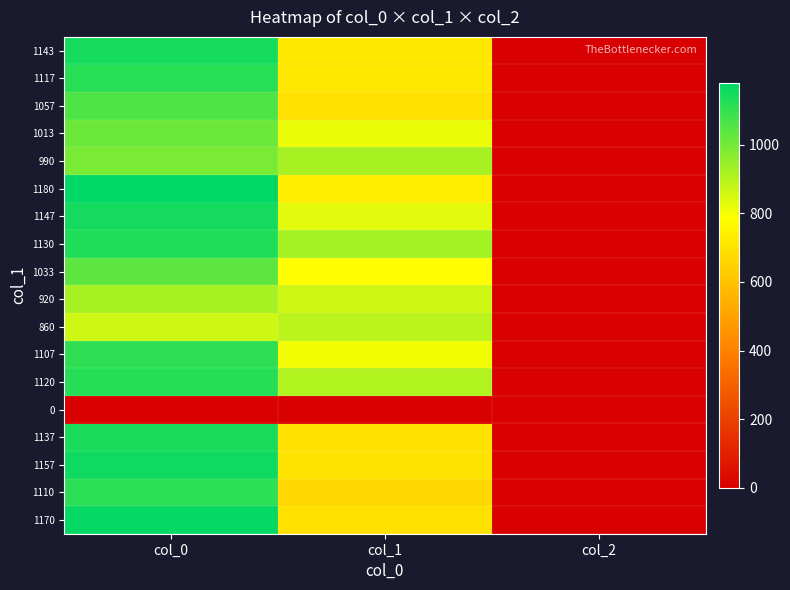

Reading right to left, extract all data points from this chart.

1143: col_2=2.0	col_1=715.5	col_0=1143.3
1117: col_2=2.0	col_1=715.5	col_0=1116.7
1057: col_2=2.0	col_1=695.2	col_0=1056.7
1013: col_2=2.0	col_1=816.8	col_0=1013.3
990: col_2=2.0	col_1=921.4	col_0=990.0
1180: col_2=2.0	col_1=732.4	col_0=1180.0
1147: col_2=2.0	col_1=830.2	col_0=1146.7
1130: col_2=2.0	col_1=924.8	col_0=1130.0
1033: col_2=2.0	col_1=779.6	col_0=1033.3
920: col_2=2.0	col_1=864.0	col_0=920.0
860: col_2=2.0	col_1=891.0	col_0=860.0
1107: col_2=2.0	col_1=806.6	col_0=1106.7
1120: col_2=2.0	col_1=907.9	col_0=1120.0
0: col_2=0.0	col_1=0.0	col_0=0.0
1137: col_2=2.0	col_1=695.2	col_0=1136.7
1157: col_2=2.0	col_1=702.0	col_0=1156.7
1110: col_2=2.0	col_1=668.2	col_0=1110.0
1170: col_2=2.0	col_1=695.2	col_0=1170.0